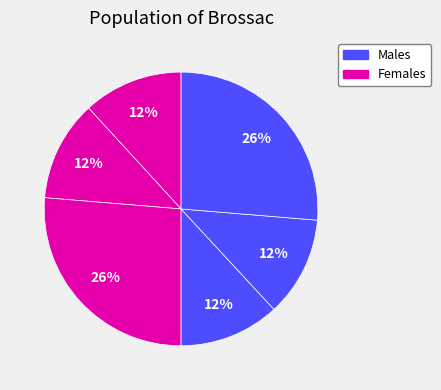

How many slices are in this pie chart?

6